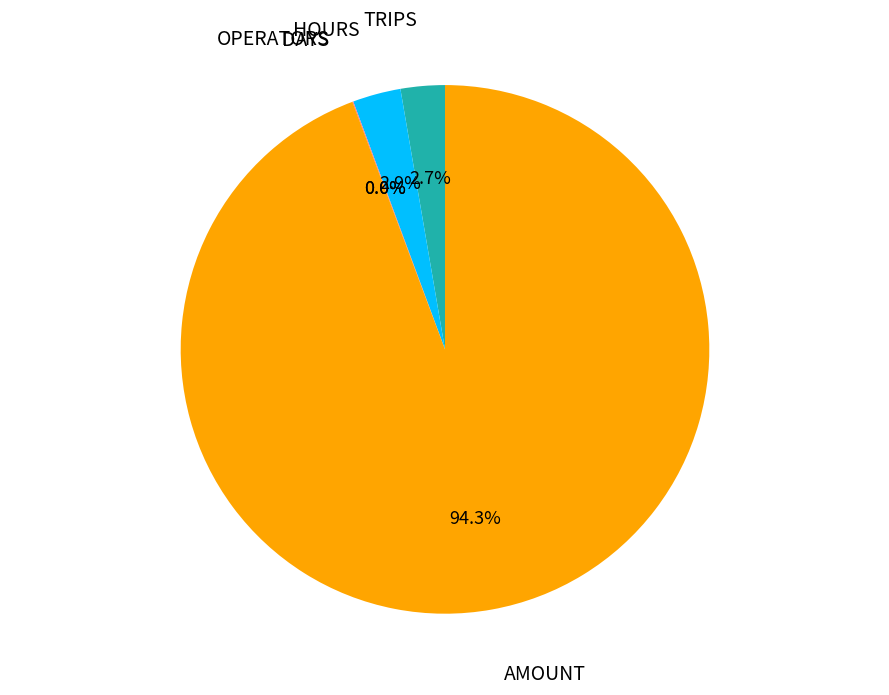

What percentage is NOT represented by HOURS?

97.1%